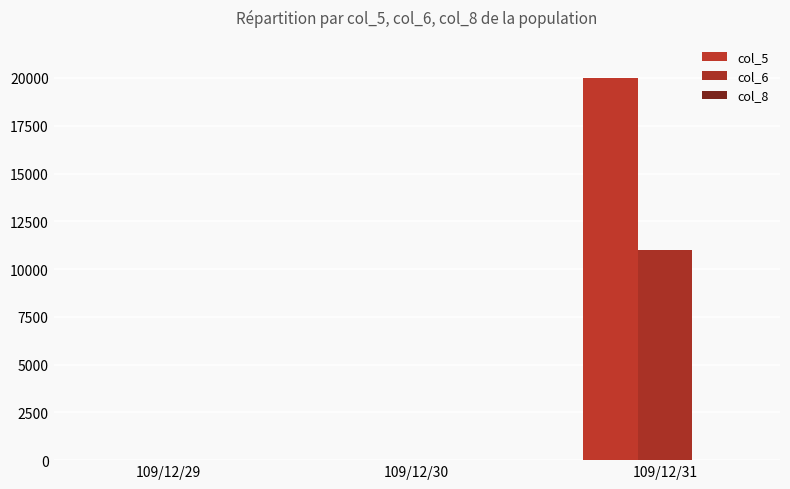

Is it true that col_6 equals 0 at 109/12/30?

True